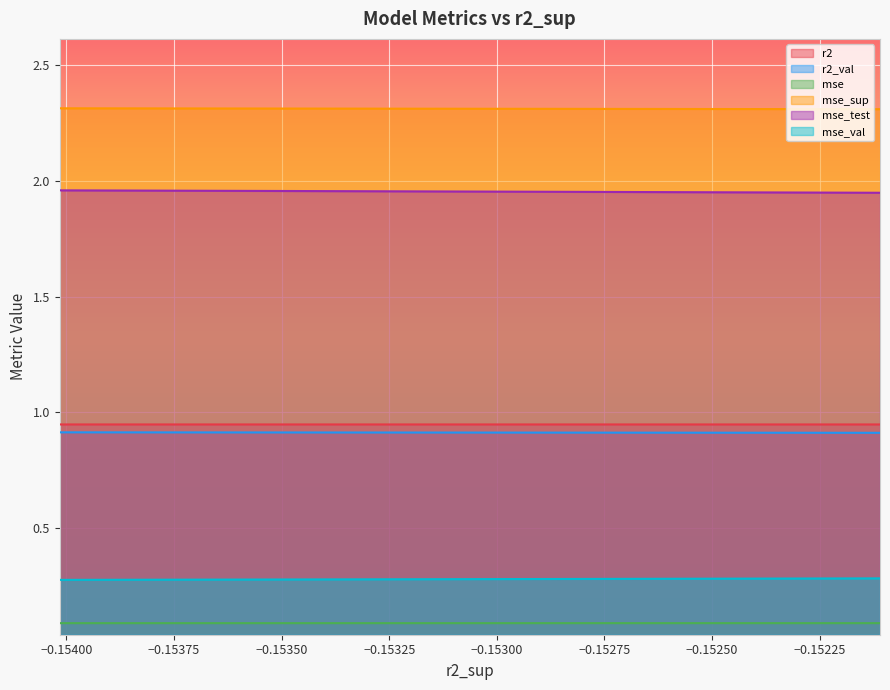

True or false: mse_val has a value of 0.3 at model_1_24_1.

True